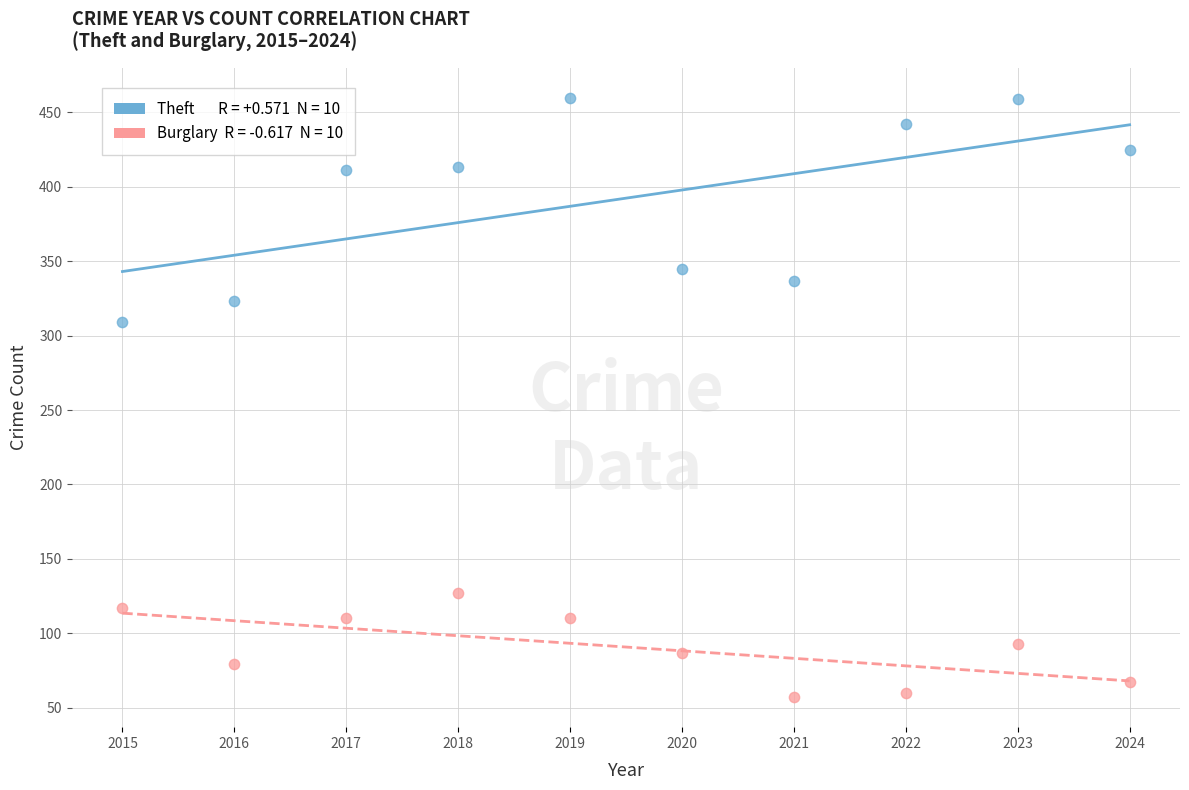

Across all series, what Y value is closest to 258?

309